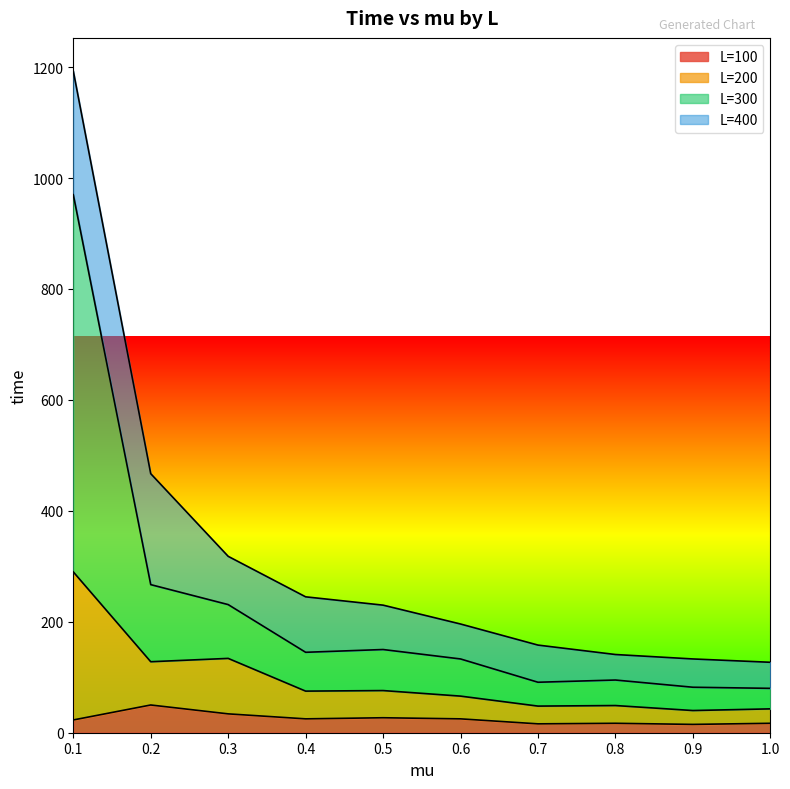

Does the chart display data point markers on the line(s)?

No